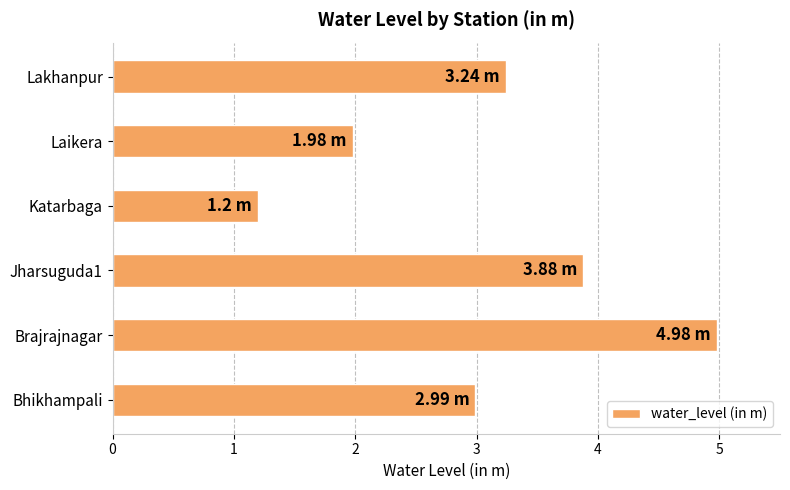

Rank the categories by value from lowest to highest.

Katarbaga, Laikera, Bhikhampali, Lakhanpur, Jharsuguda1, Brajrajnagar